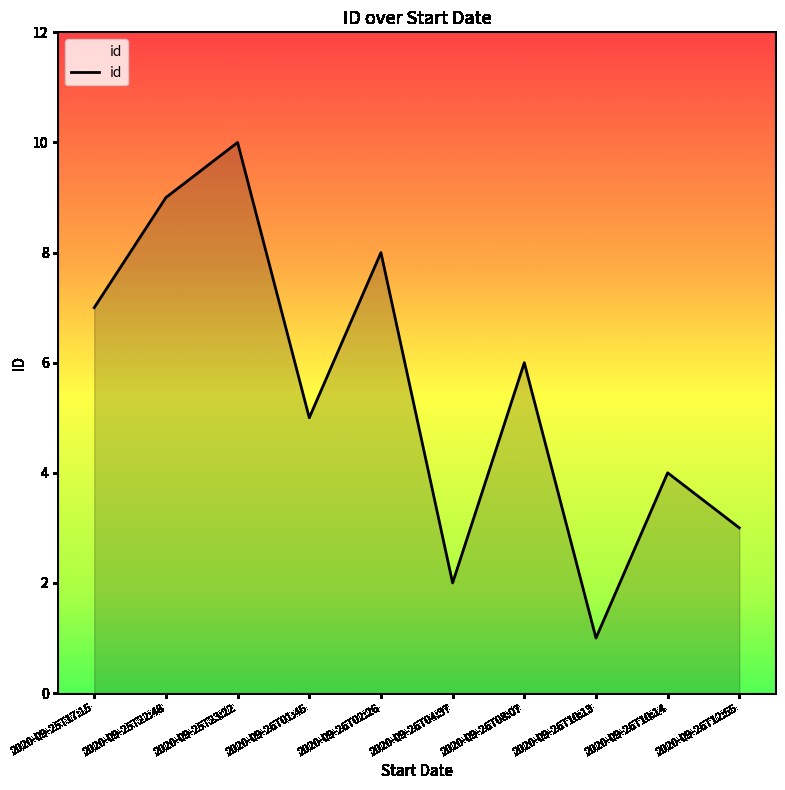

What is the change in value from 2020-09-25T22:48 to 2020-09-26T01:45?

-4